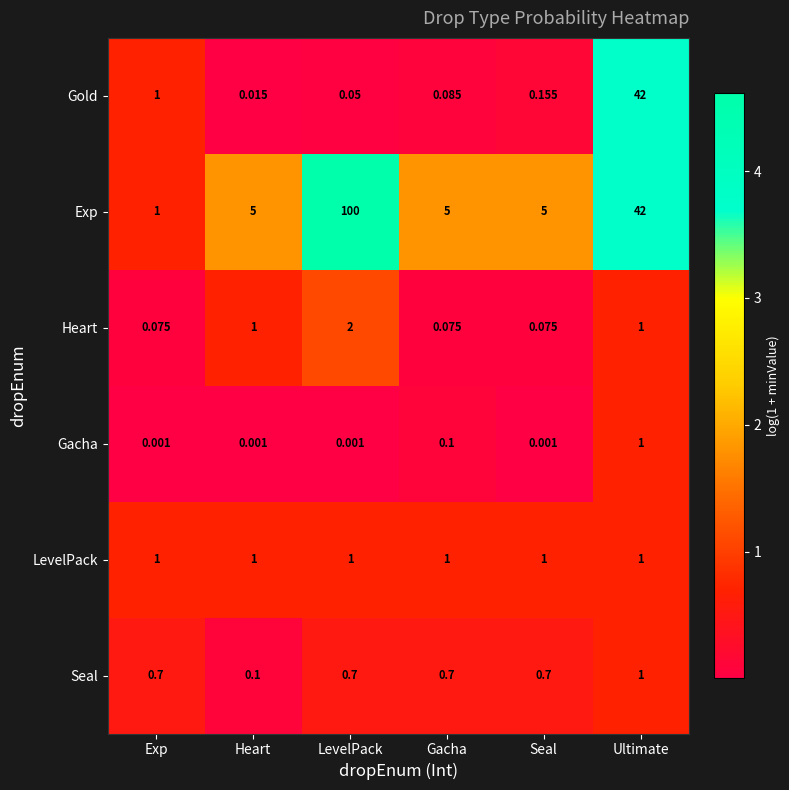

Which series has the largest range (max minus min)?

Exp